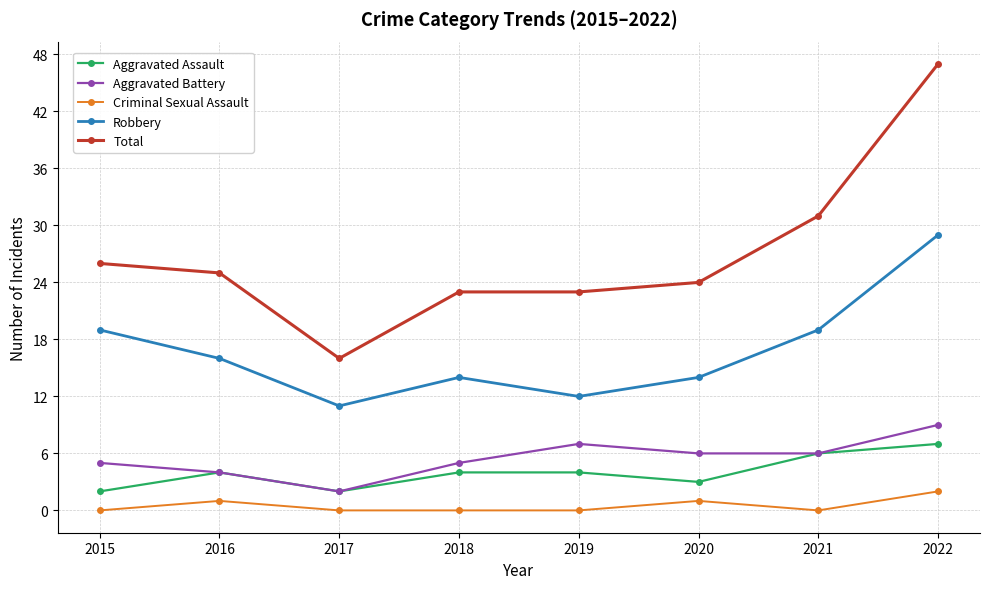

Reading left to right, transcribe all the data shown in this chart.

Aggravated Assault: 2	4	2	4	4	3	6	7
Aggravated Battery: 5	4	2	5	7	6	6	9
Criminal Sexual Assault: 0	1	0	0	0	1	0	2
Robbery: 19	16	11	14	12	14	19	29
Total: 26	25	16	23	23	24	31	47